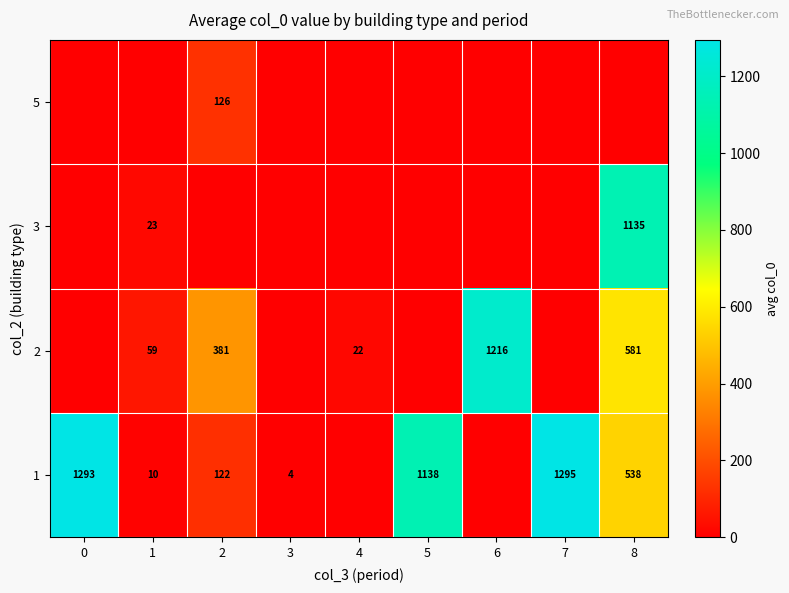

Is it true that 3 equals 664 at 8?

False